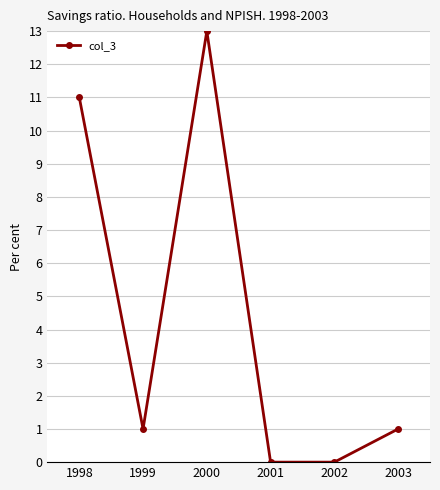

What is the change in value from 1999 to 2000?

+12